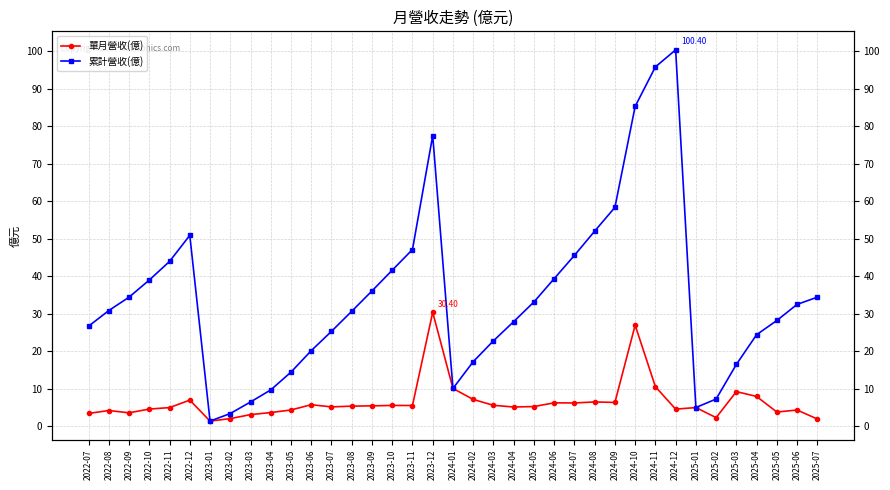

True or false: 單月營收(億) has more than 1 interior local peaks.

True